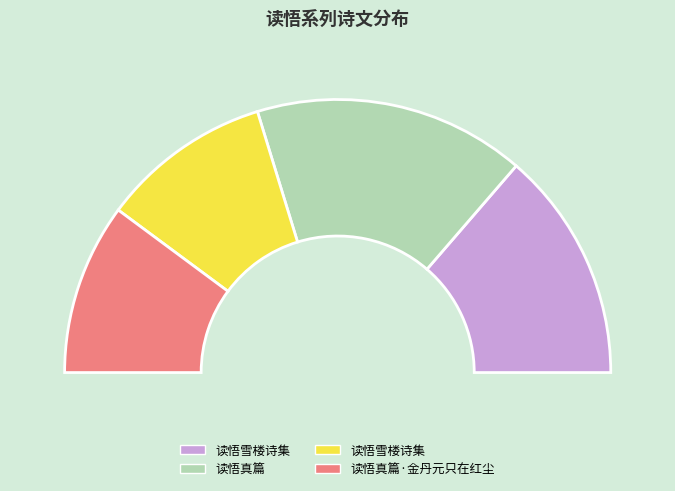

What portion of the pie excludes 读悟雪楼诗集?

79.8%